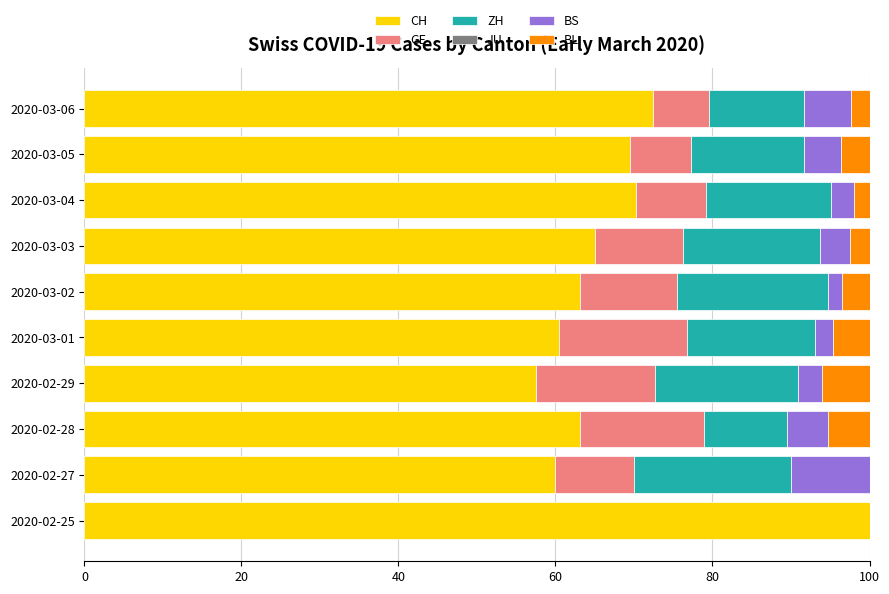

How many distinct data groups are displayed?

5